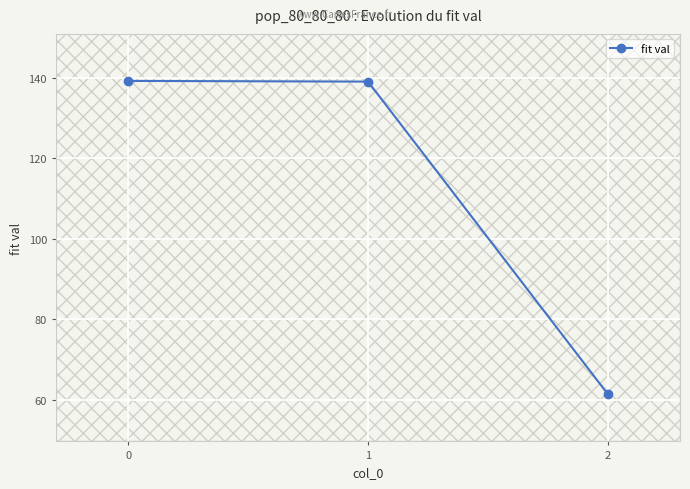

Is it true that the value at 0 is 139.2?

True